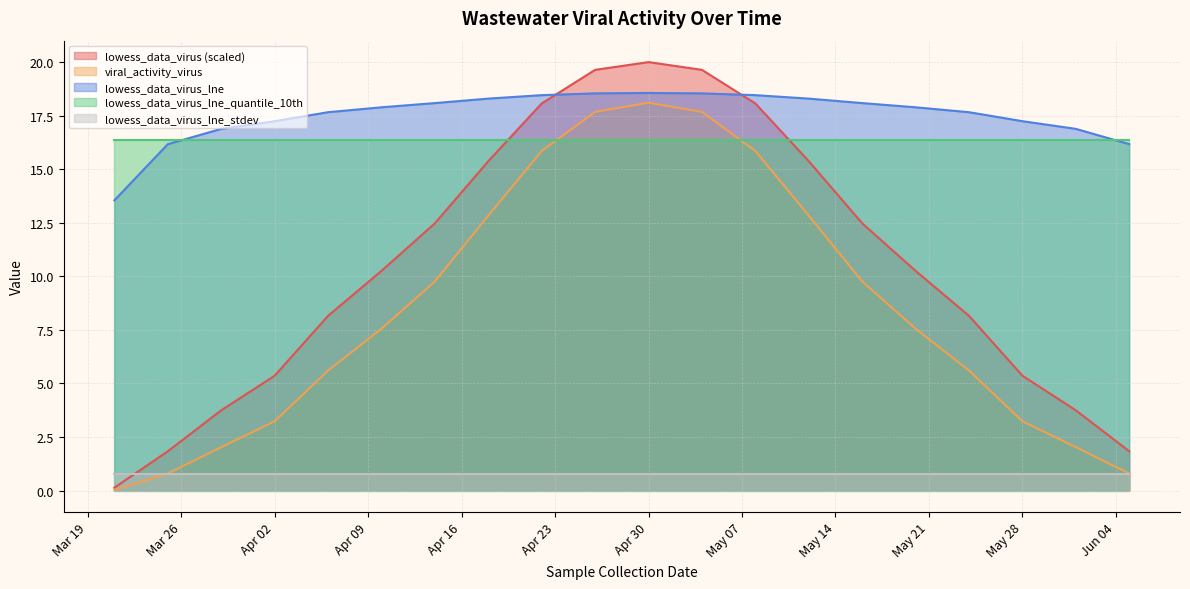

How many times do lowess_data_virus_lne_quantile_10th and viral_activity_virus cross each other?

2